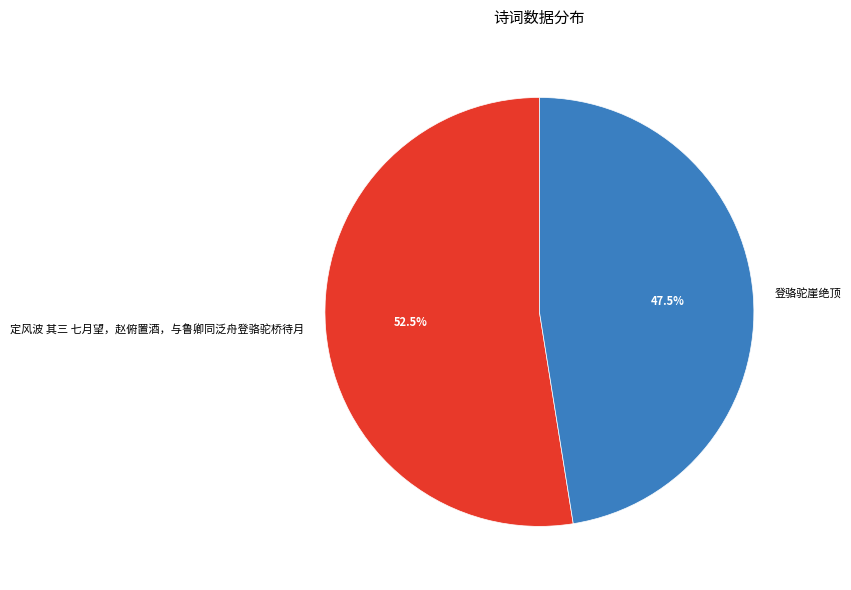

Is there a majority slice in this chart?

Yes